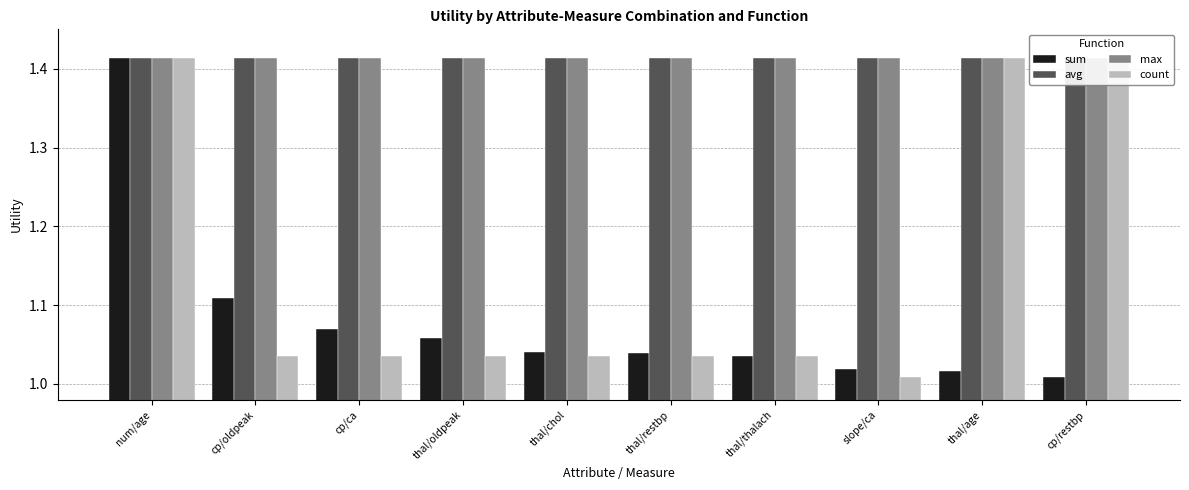

How many distinct data groups are displayed?

4